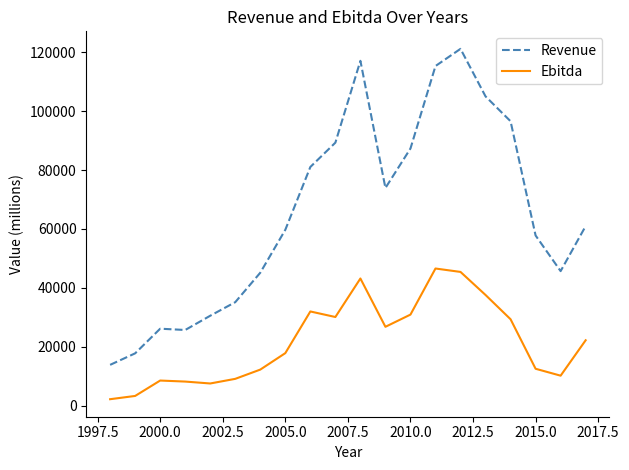

Count the number of categories in the chart.

20